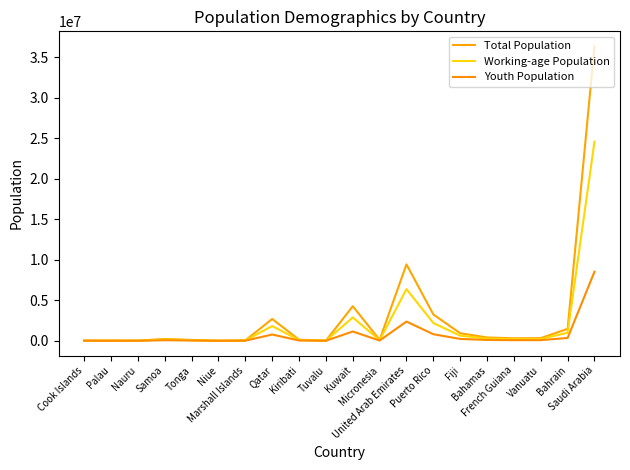

Which category has the highest value across all series?

Saudi Arabia